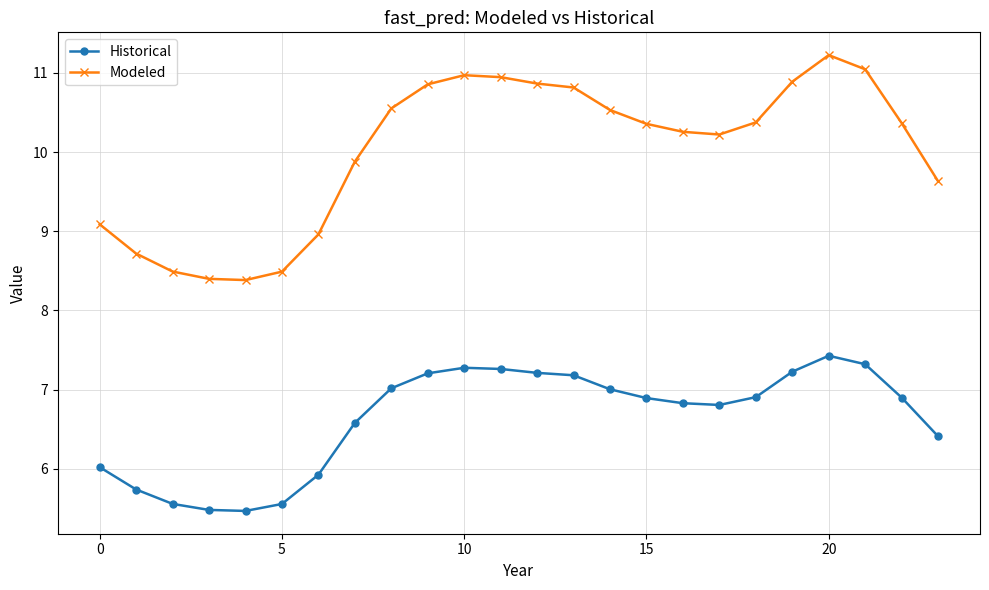

What is the difference between the second highest and minimum values in the Modeled series?

2.7